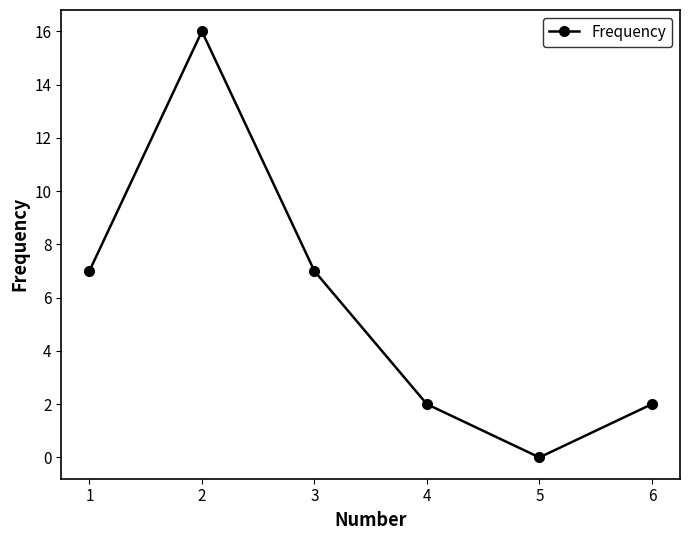

At which category does the chart reach its minimum across all series?

5